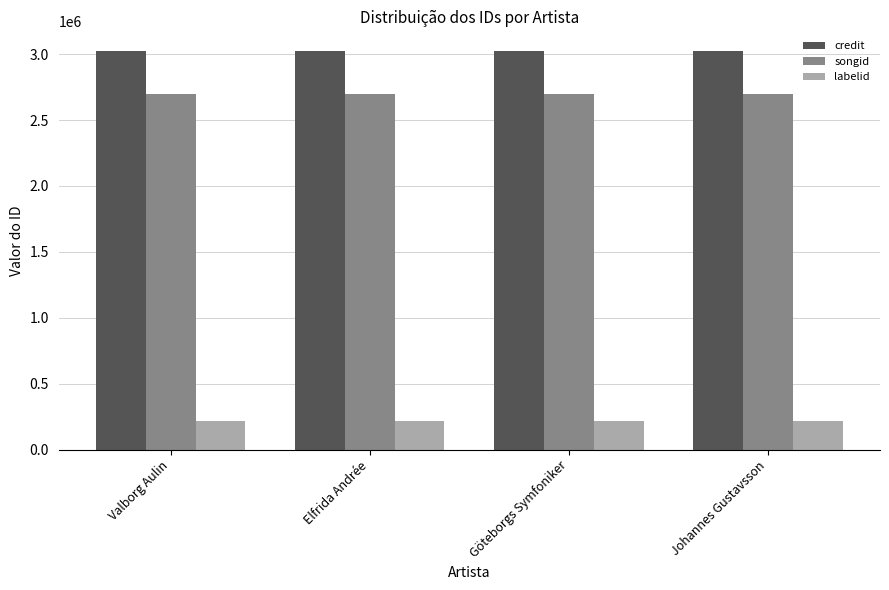

What is the label of the 4th bar from the left?

Johannes Gustavsson